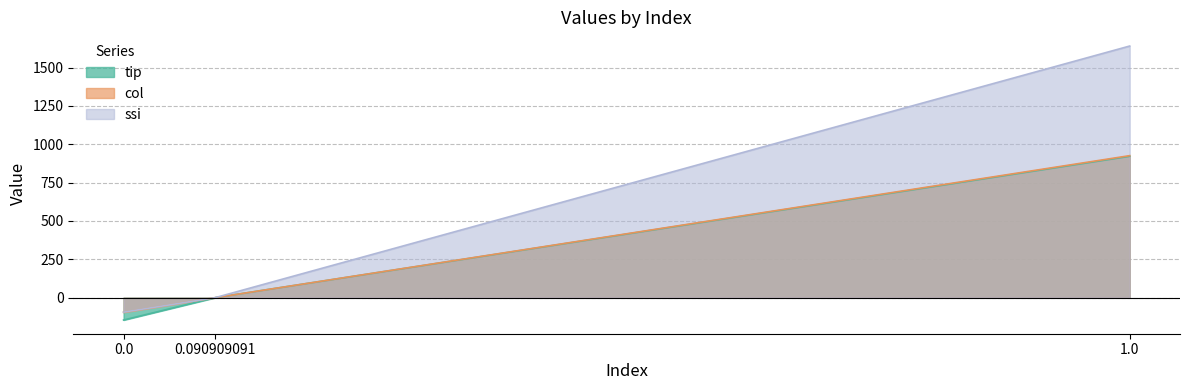

What is the total value across all series at 1.0?

3487.3